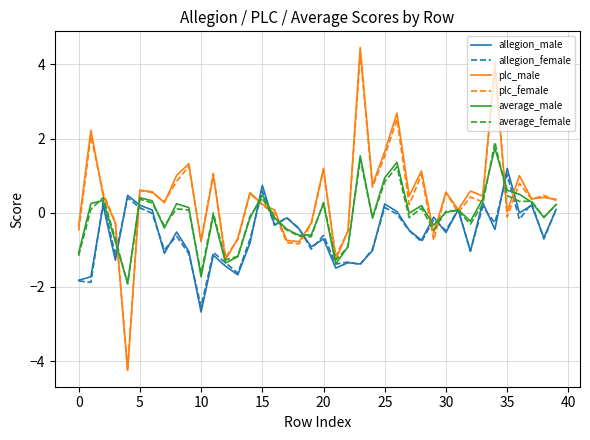

Does the chart display data point markers on the line(s)?

No